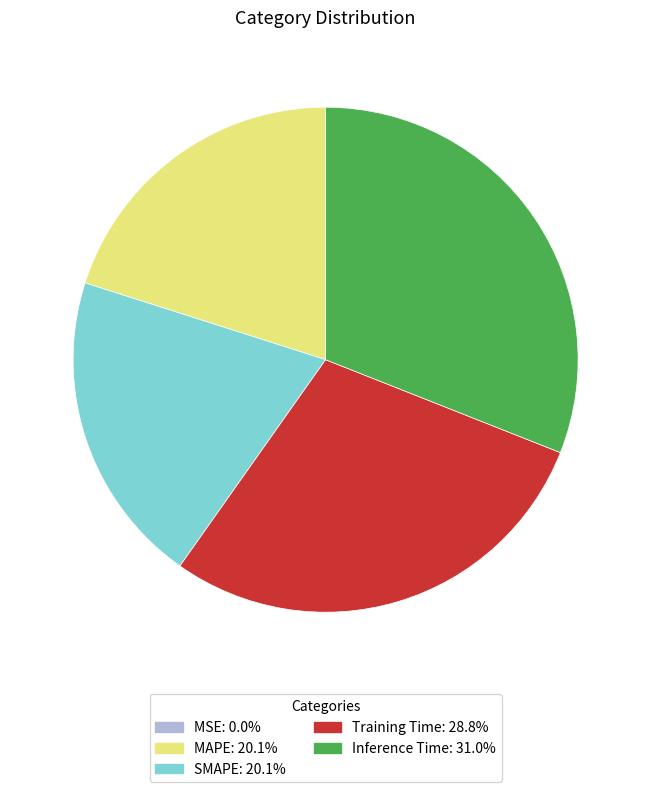

Is MAPE the majority of the pie?

No